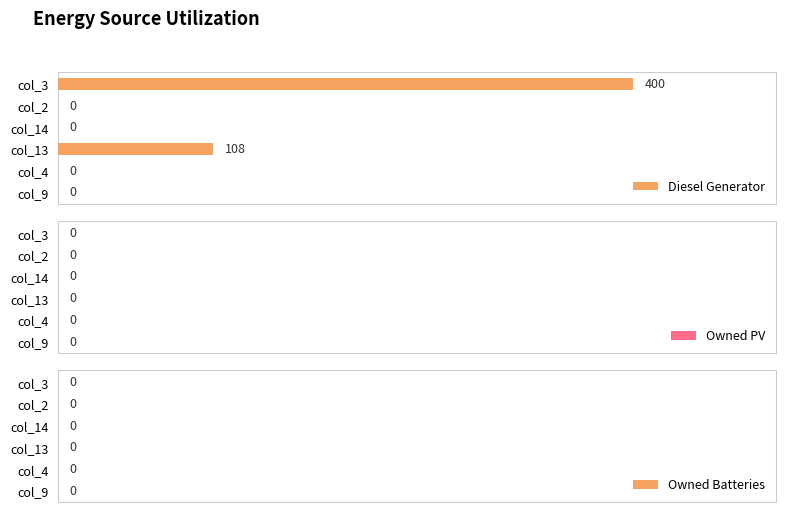

True or false: the data shows 0 at col_4.

True